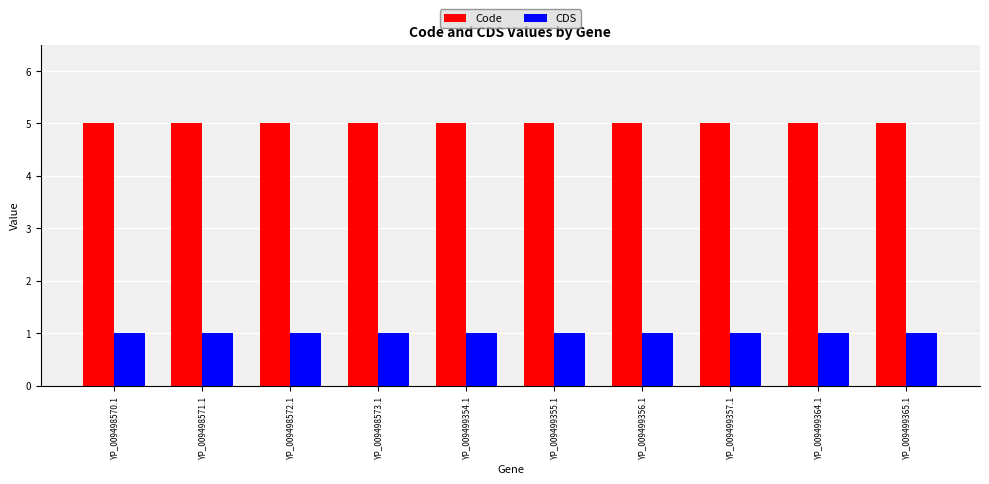

Reading left to right, what are all the values shown in this chart?

Code: YP_009498570.1=5	YP_009498571.1=5	YP_009498572.1=5	YP_009498573.1=5	YP_009499354.1=5	YP_009499355.1=5	YP_009499356.1=5	YP_009499357.1=5	YP_009499364.1=5	YP_009499365.1=5
CDS: YP_009498570.1=1	YP_009498571.1=1	YP_009498572.1=1	YP_009498573.1=1	YP_009499354.1=1	YP_009499355.1=1	YP_009499356.1=1	YP_009499357.1=1	YP_009499364.1=1	YP_009499365.1=1